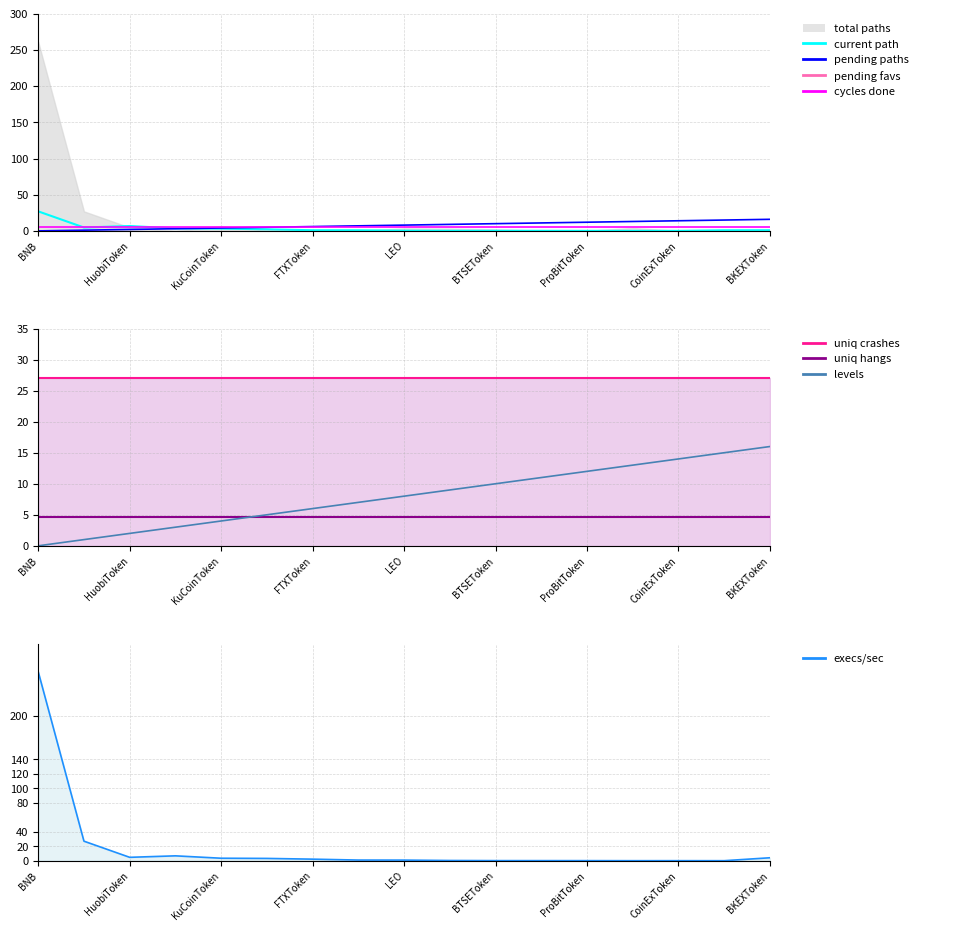

The execs/sec series shows 175.5 at BNB. True or false?

False